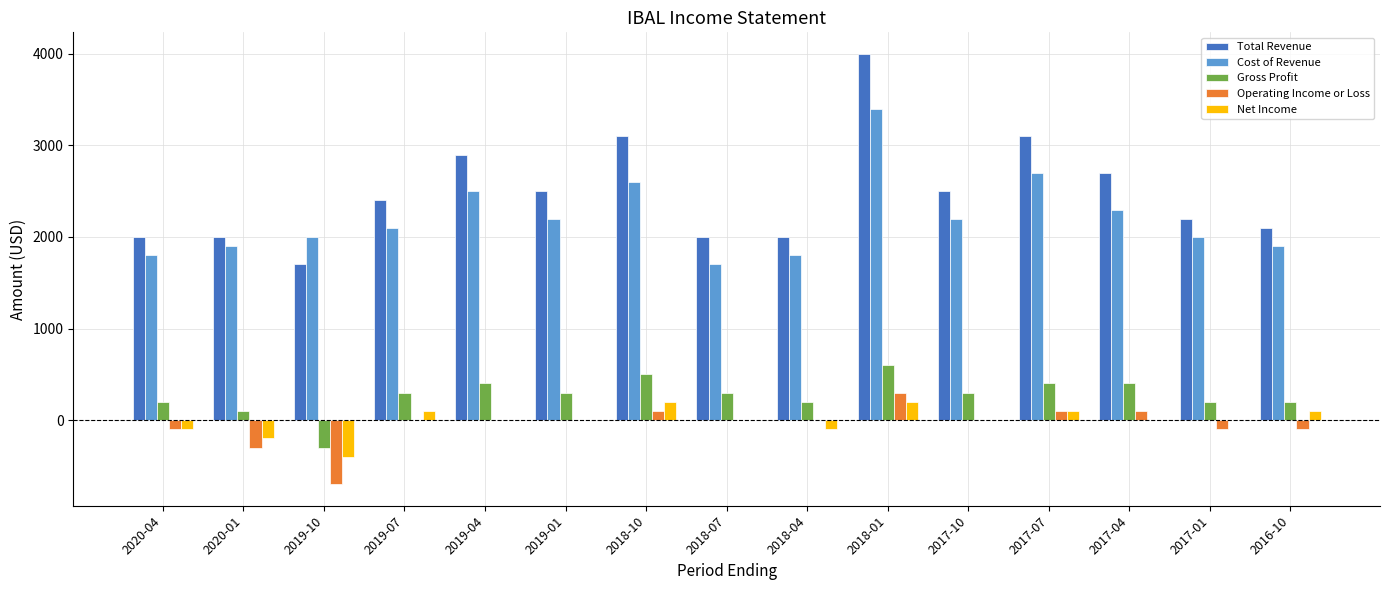

Read the Operating Income or Loss value at 2020-01, to the nearest 10.

-300